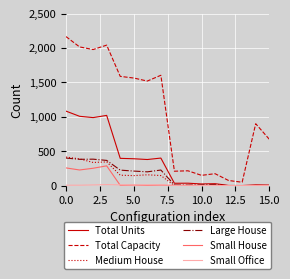

Which series has the largest range (max minus min)?

Total Capacity